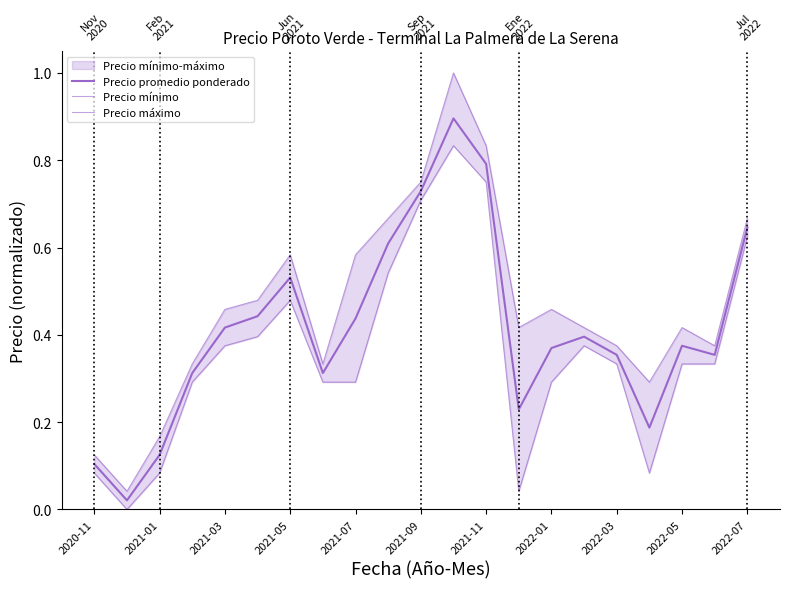

Which has a higher value, 15 or 11?

11